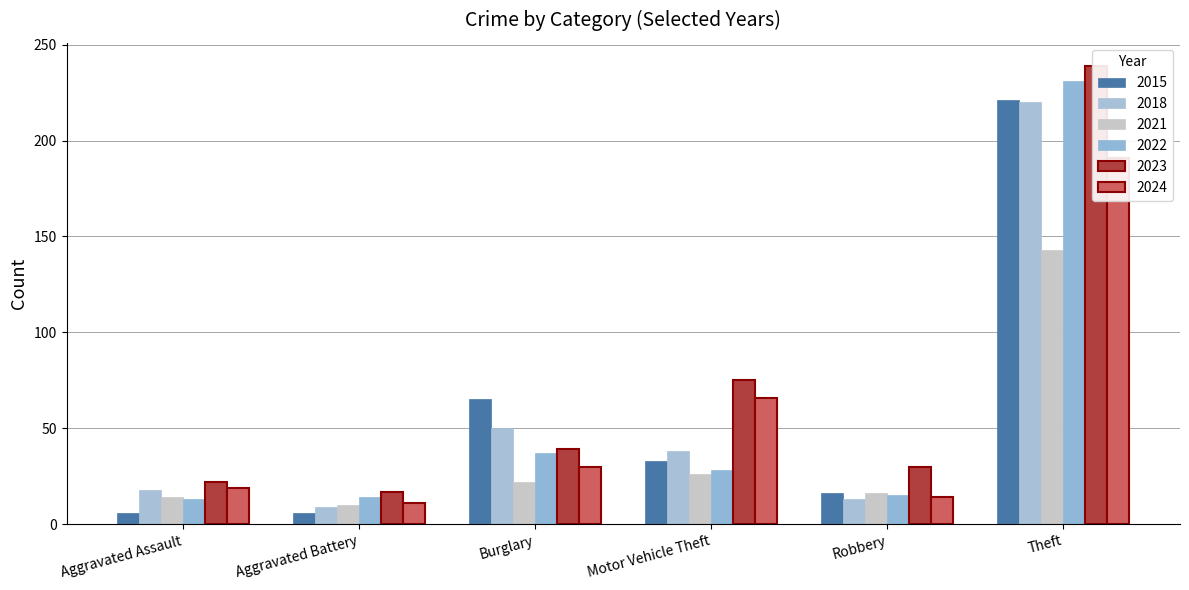

How many data points in 2024 are less than 30?

3